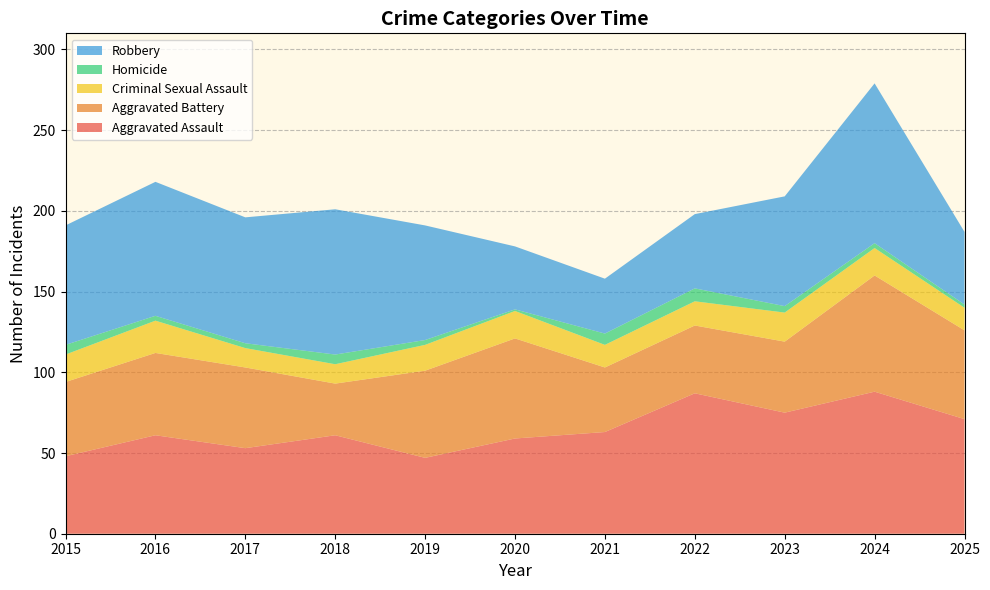

Rank the series at 2020 from highest to lowest value.

Aggravated Battery, Aggravated Assault, Robbery, Criminal Sexual Assault, Homicide